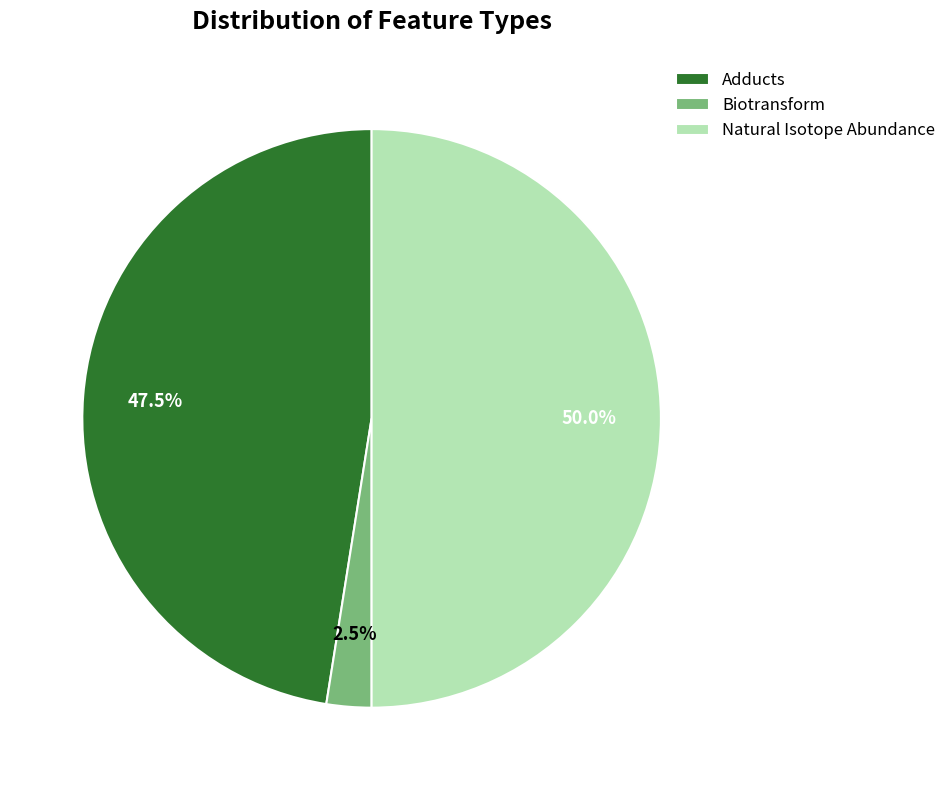

How much of the chart is everything except Biotransform?

97.5%